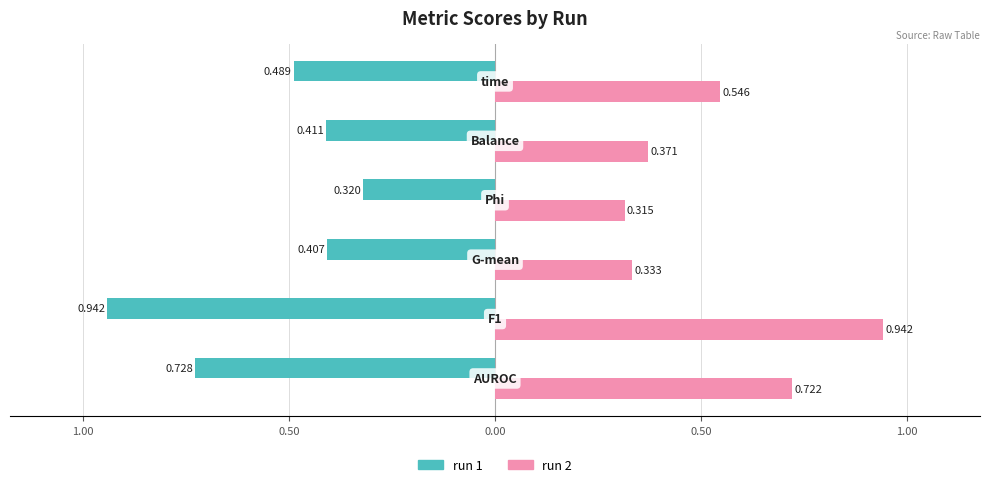

What are all the series names shown in the legend?

run 1, run 2